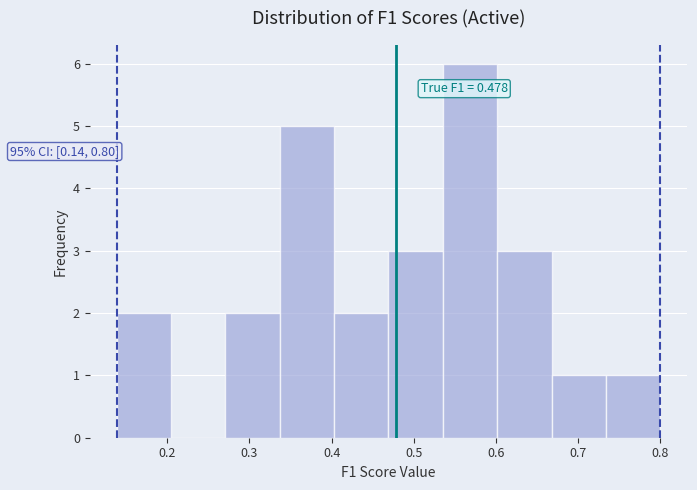

Which range on the x-axis has the tallest bar?

0.54 to 0.60